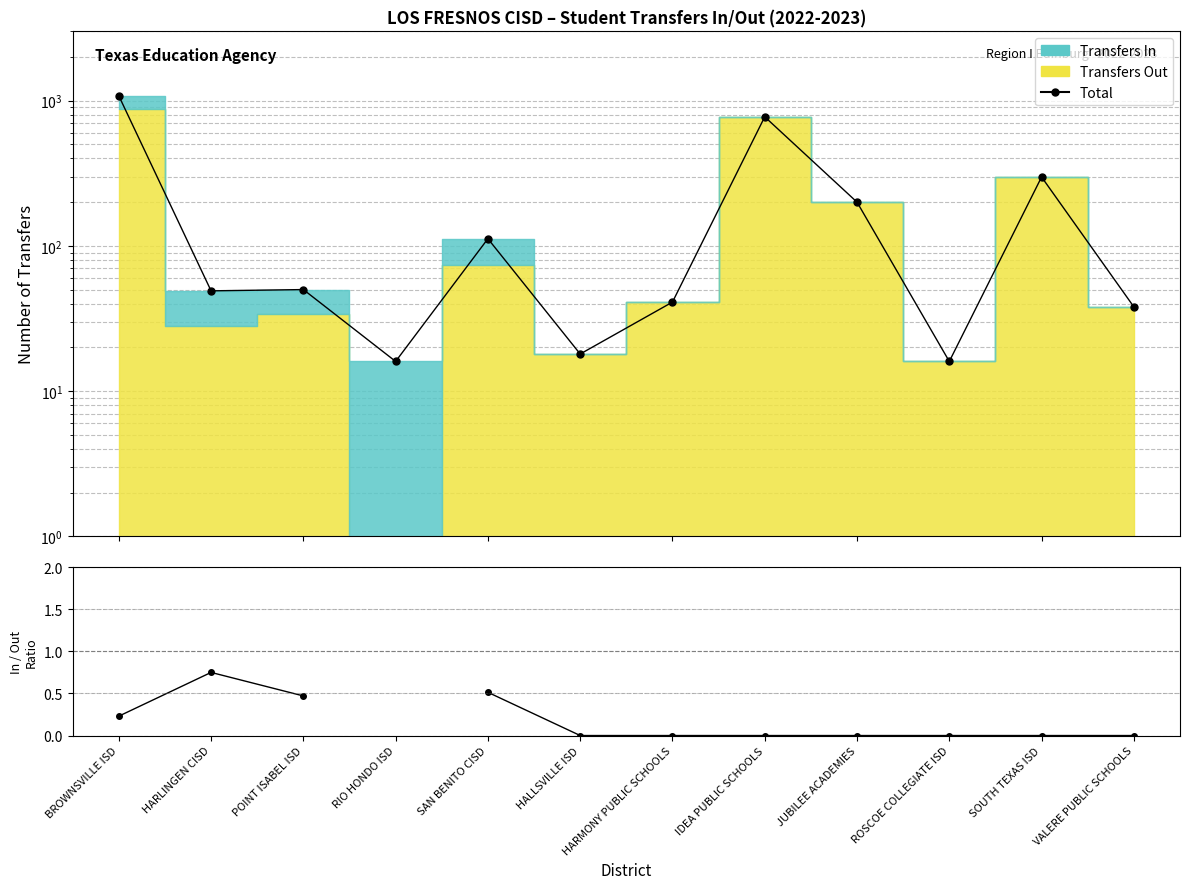

How many lines are shown in the chart?

2